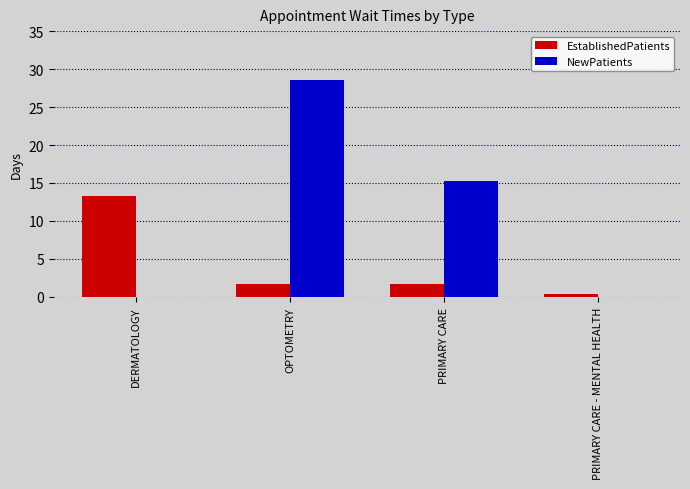

Which series has the largest range (max minus min)?

NewPatients